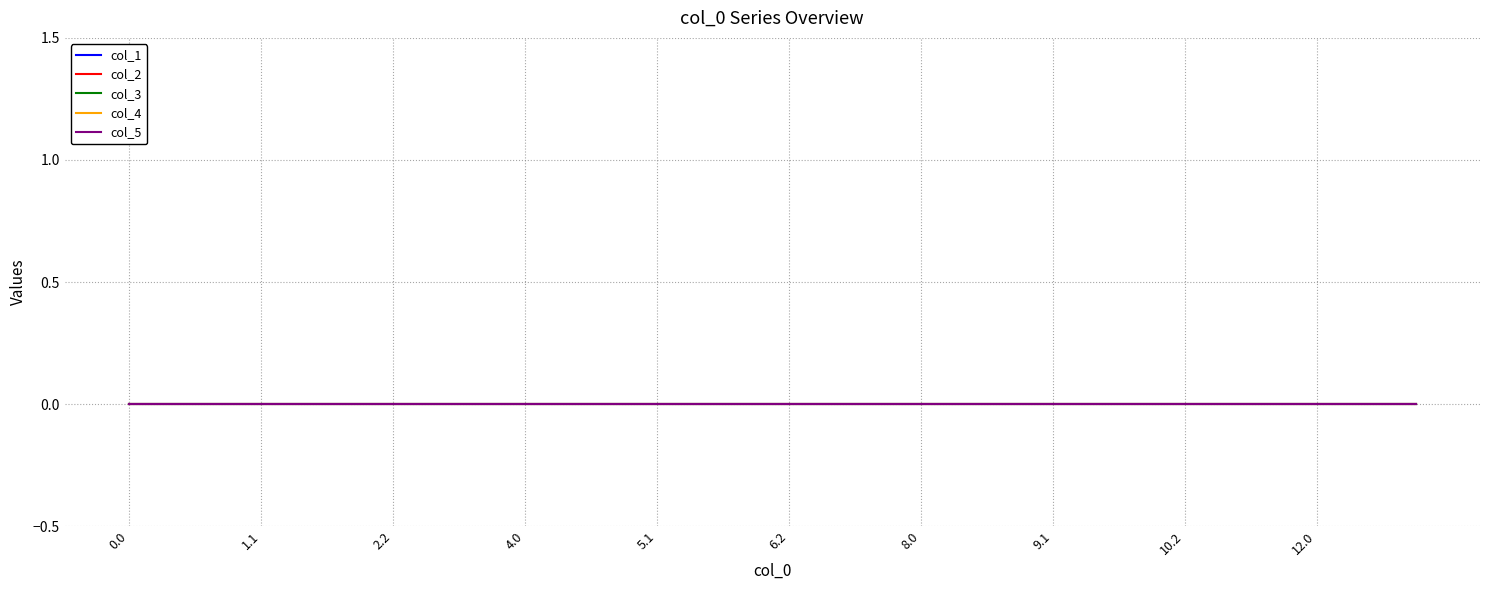

True or false: col_1 has more than 0 points higher than both neighbors.

False